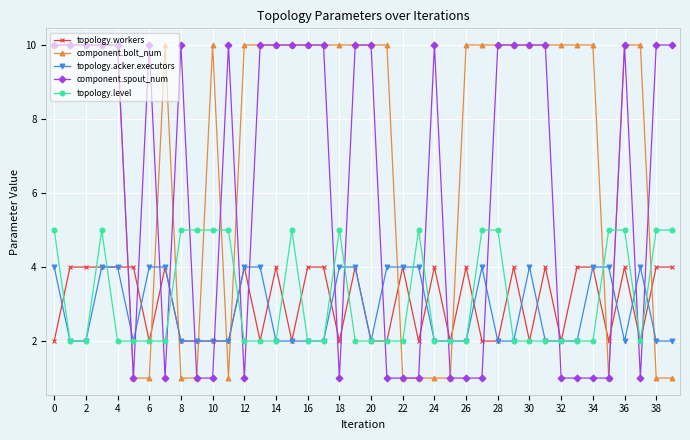

At how many categories does at least one series exceed 9?

34